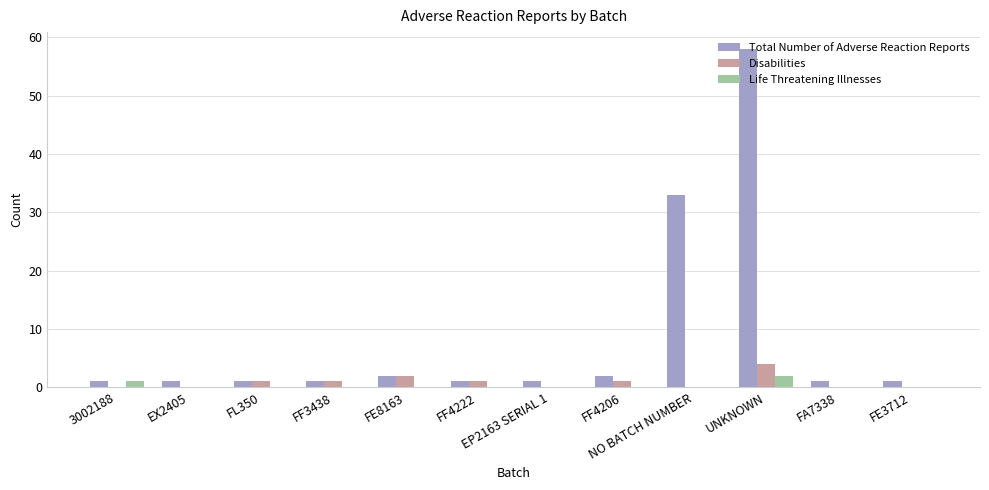

What is the sum of all Life Threatening Illnesses values?

3